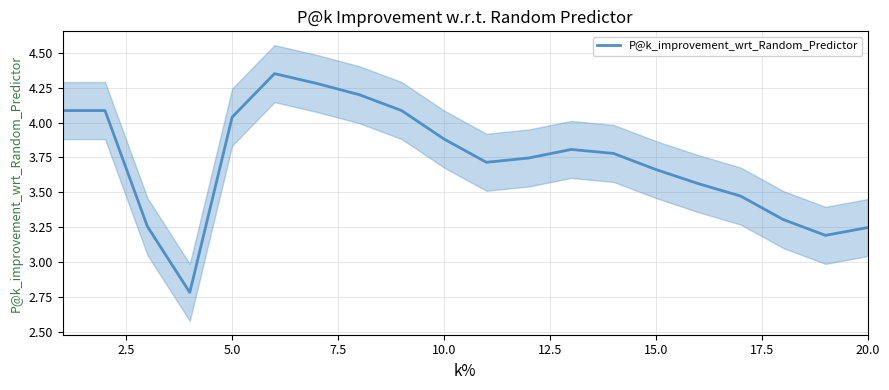

Is it true that P@k_improvement_wrt_Random_Predictor equals 1.4 at 10.0?

False